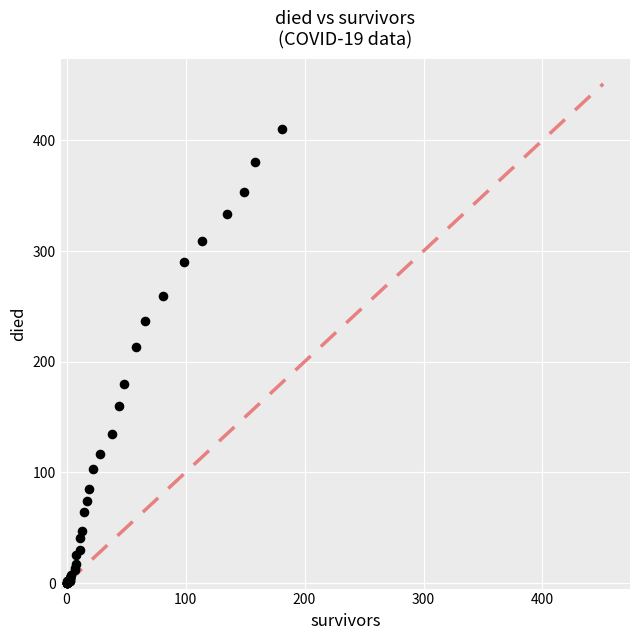

What Y value in the scatter plot is closest to 205?

213